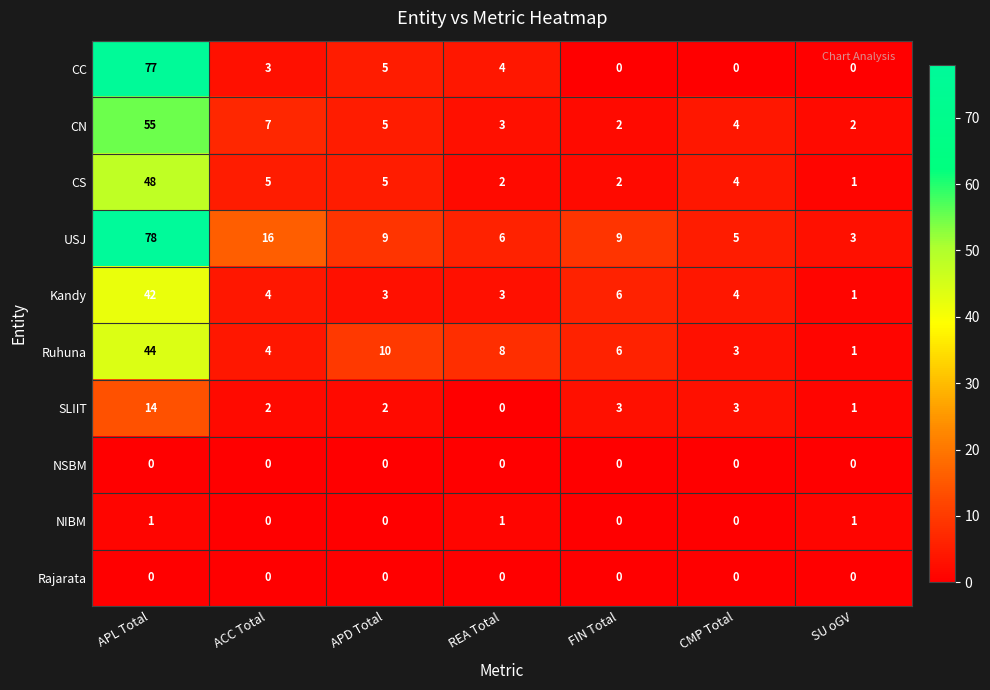

Between APL Total and ACC Total, which series saw the biggest shift?

CC